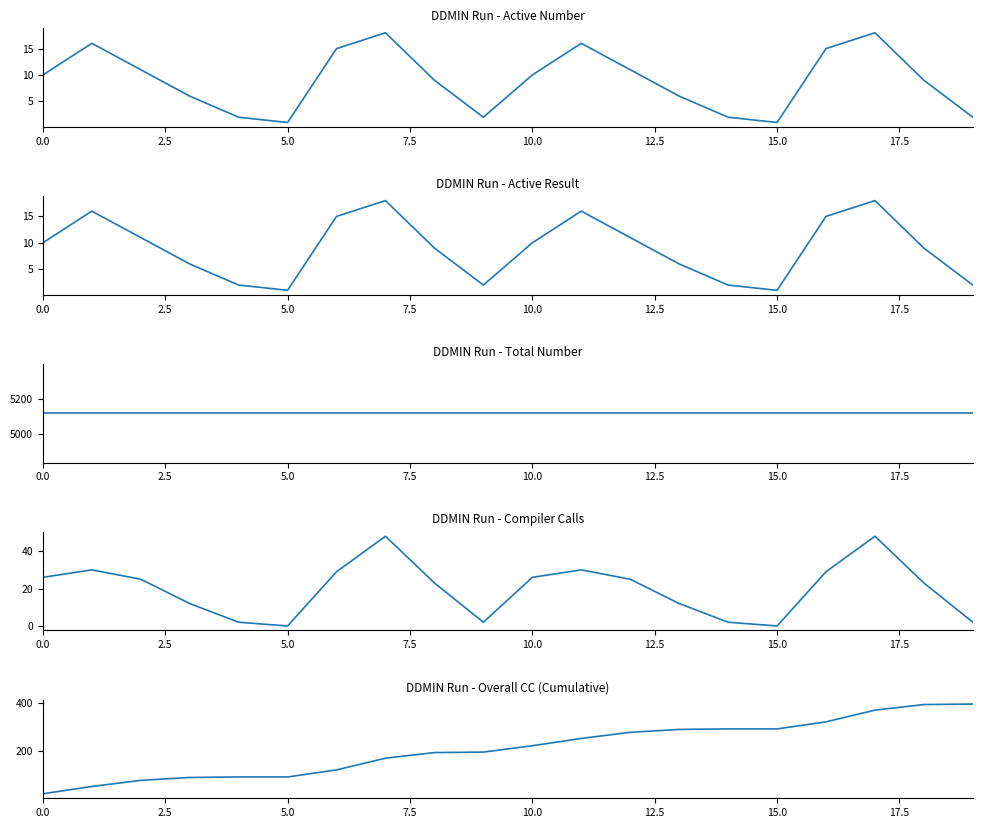

How many lines are shown in the chart?

5